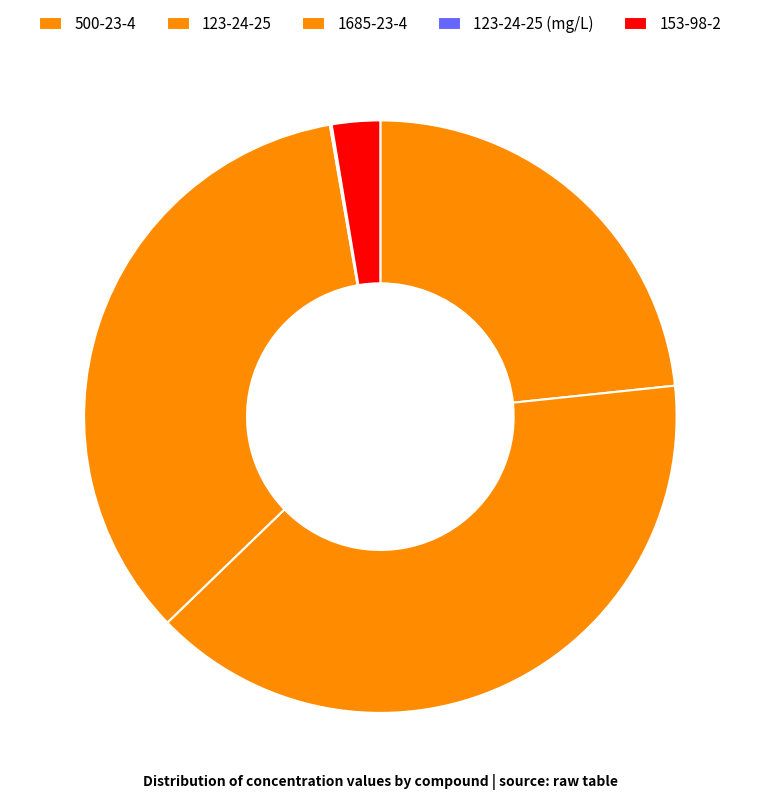

What percentage is the 153-98-2 slice, to the nearest percent?

3%